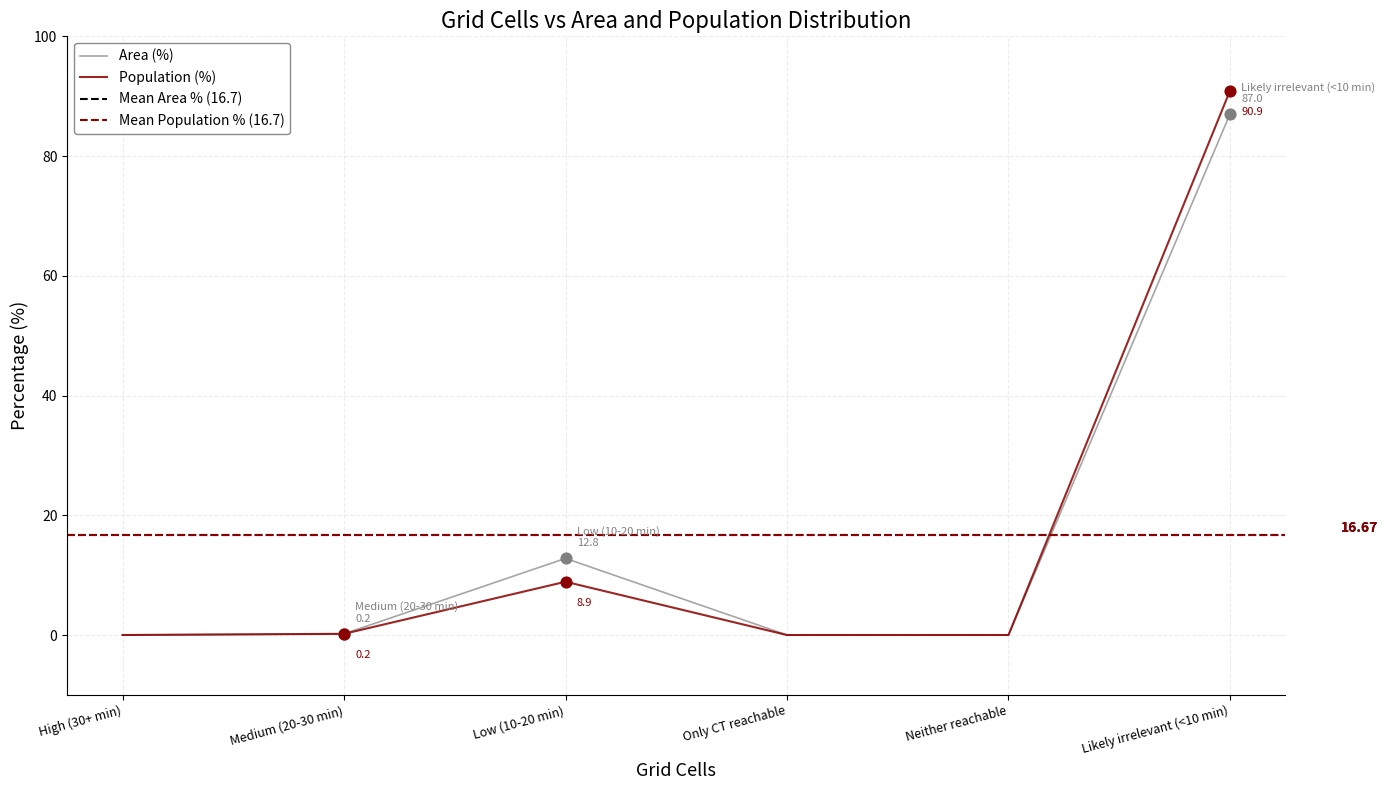

Which series contains the highest Y value?

Population (%)